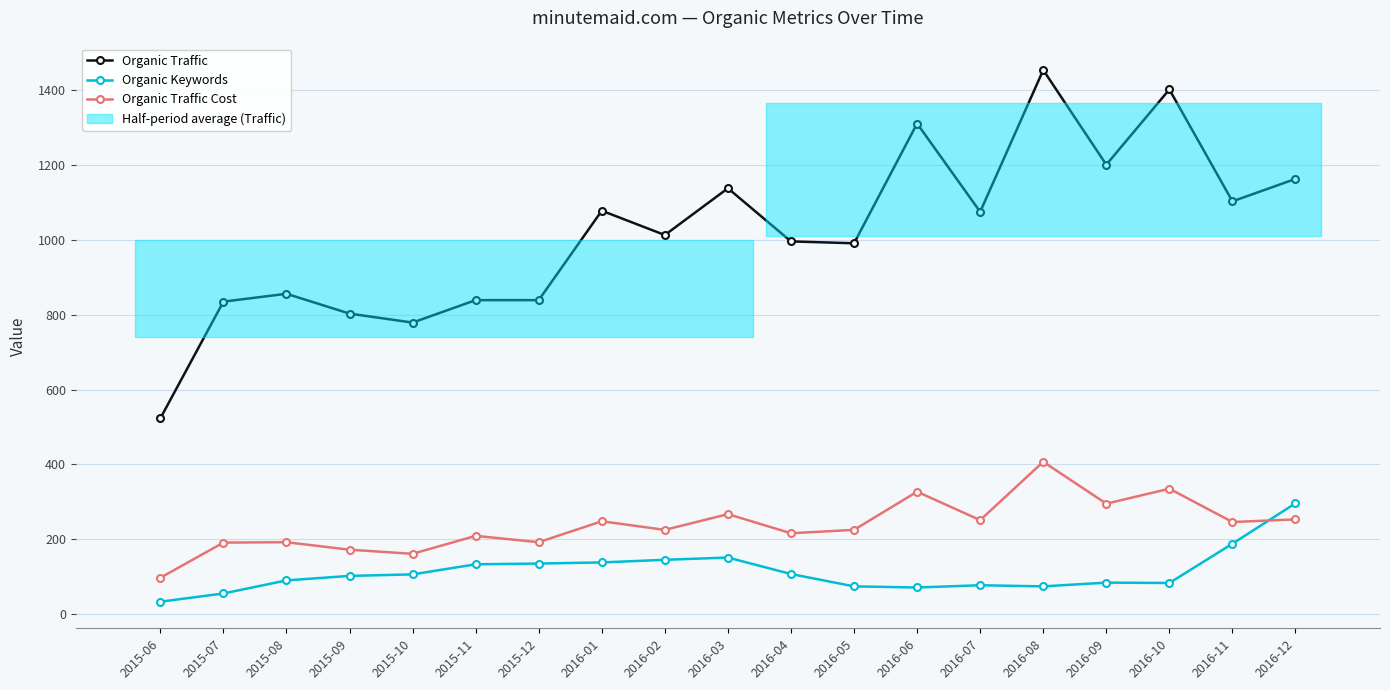

At which label does Organic Keywords first exceed 102?

2015-10